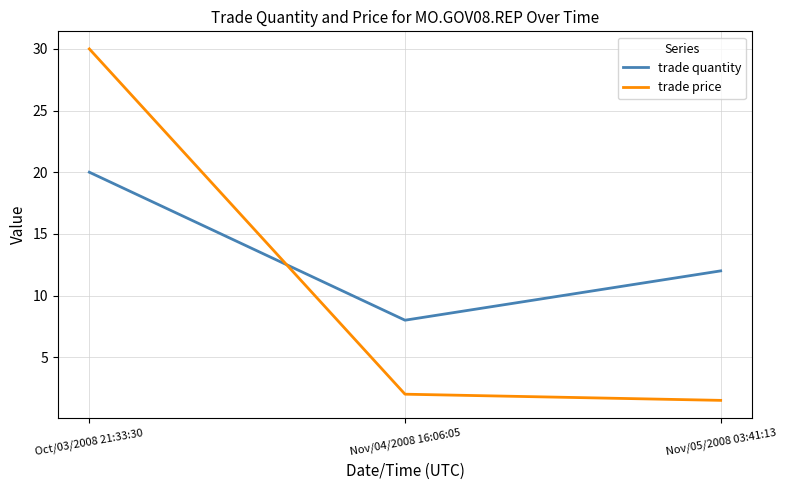

What is the total value across all series at Nov/04/2008 16:06:05?

10.0